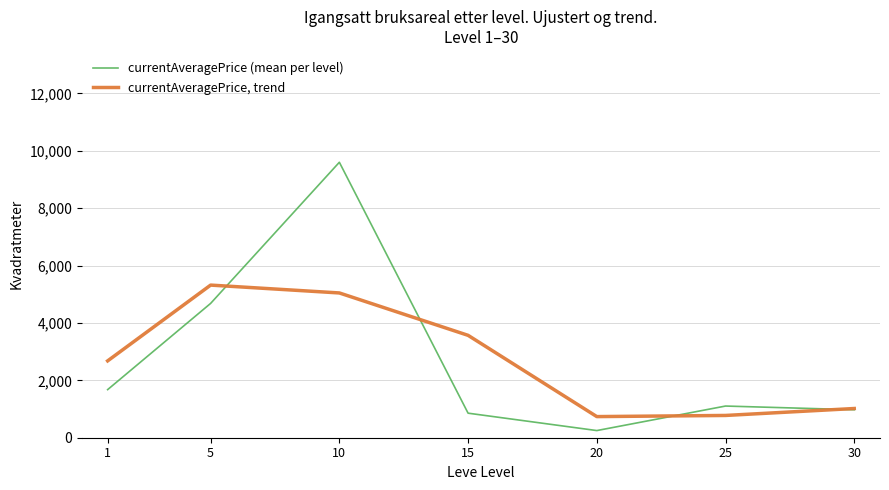

Which series changed the most between 10 and 30?

currentAveragePrice (mean per level)